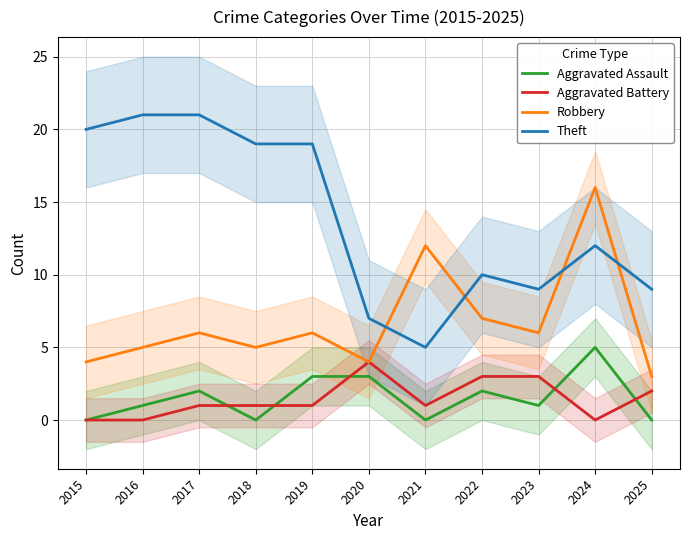

How many interior local valleys does the Robbery series have?

3